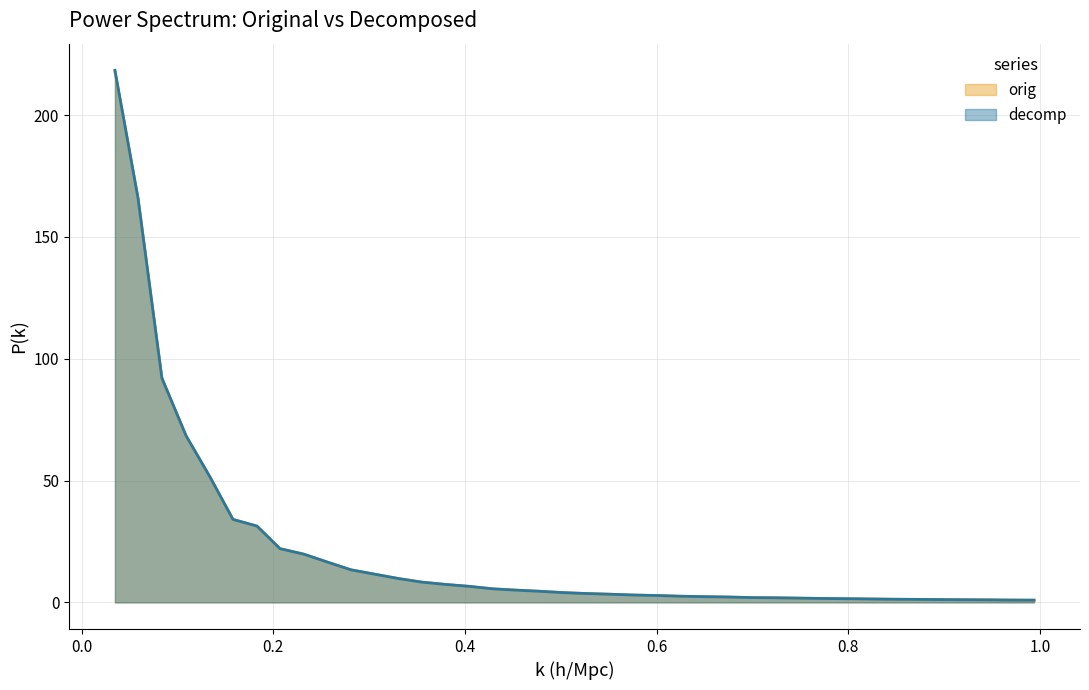

What is the difference between the maximum and minimum values in the orig series?

217.1